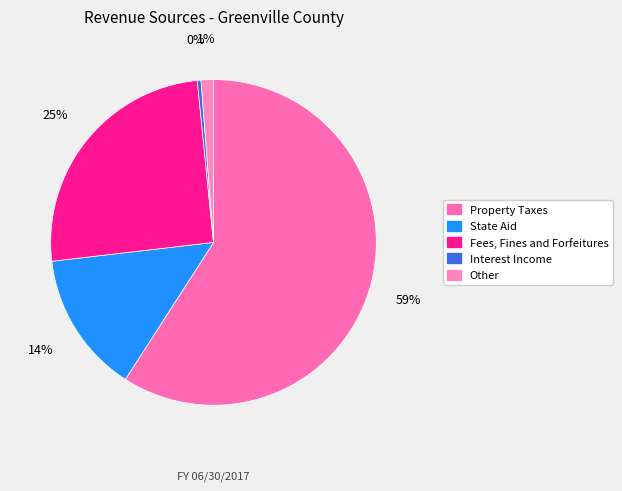

What is the smallest slice in the pie chart?

Interest Income